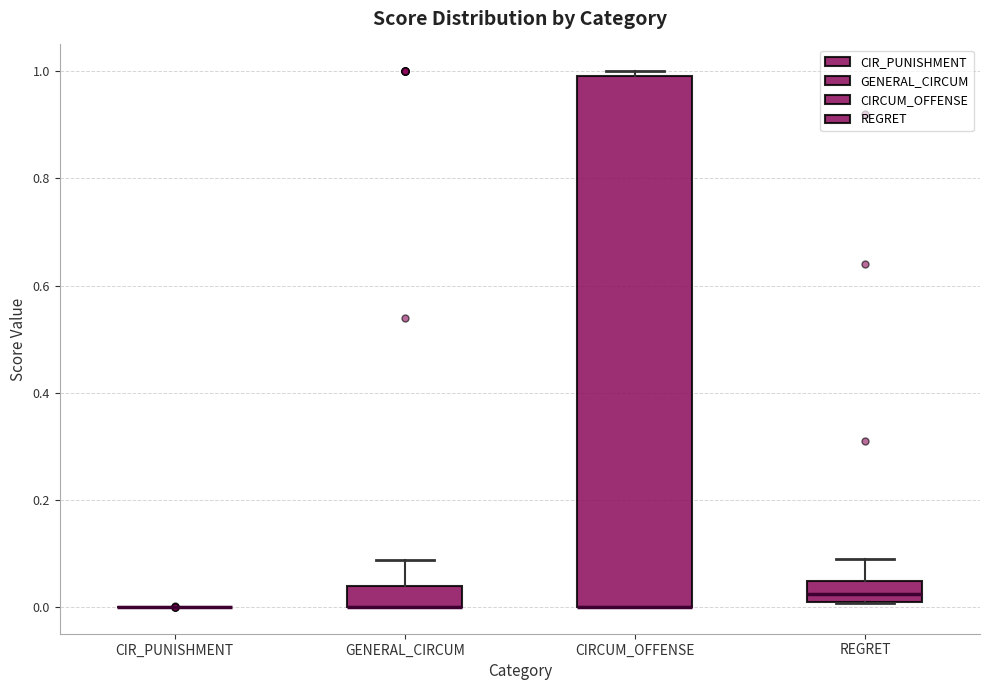

Reading left to right, read every box against the y-axis: the position of its median line, the range the box covers, and the ends of its whiskers. The values are not printed on the chart, so give them approximately, as read against the axis.

CIR_PUNISHMENT: box collapsed to a line at 0.00, whiskers 0.00 to 0.00
GENERAL_CIRCUM: median 0.00 (drawn on the box's lower edge), box 0.00 to 0.04, whiskers 0.00 to 0.08
CIRCUM_OFFENSE: median 0.00 (drawn on the box's lower edge), box 0.00 to 1.00, whiskers 0.00 to 1.00 (just above the box's upper edge)
REGRET: median 0.02 (inside the box), box 0.02 to 0.04, whiskers 0.00 to 0.10